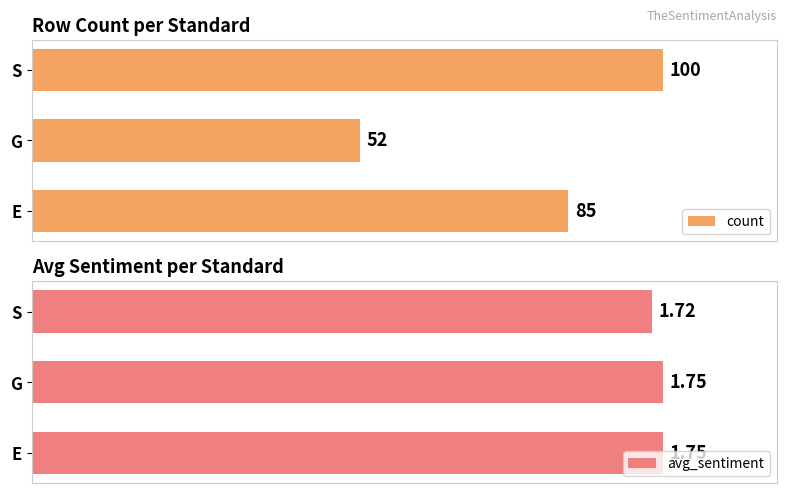

Rank the categories by count value from lowest to highest.

G, E, S